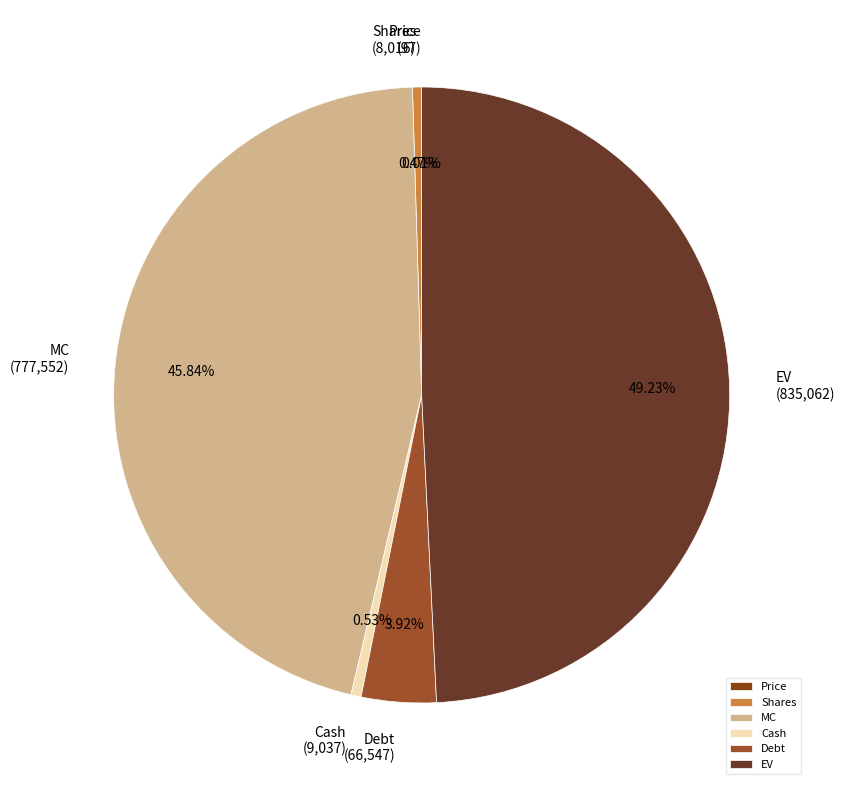

To the nearest percent, what is the difference between the largest and smallest slice percentages?

49%